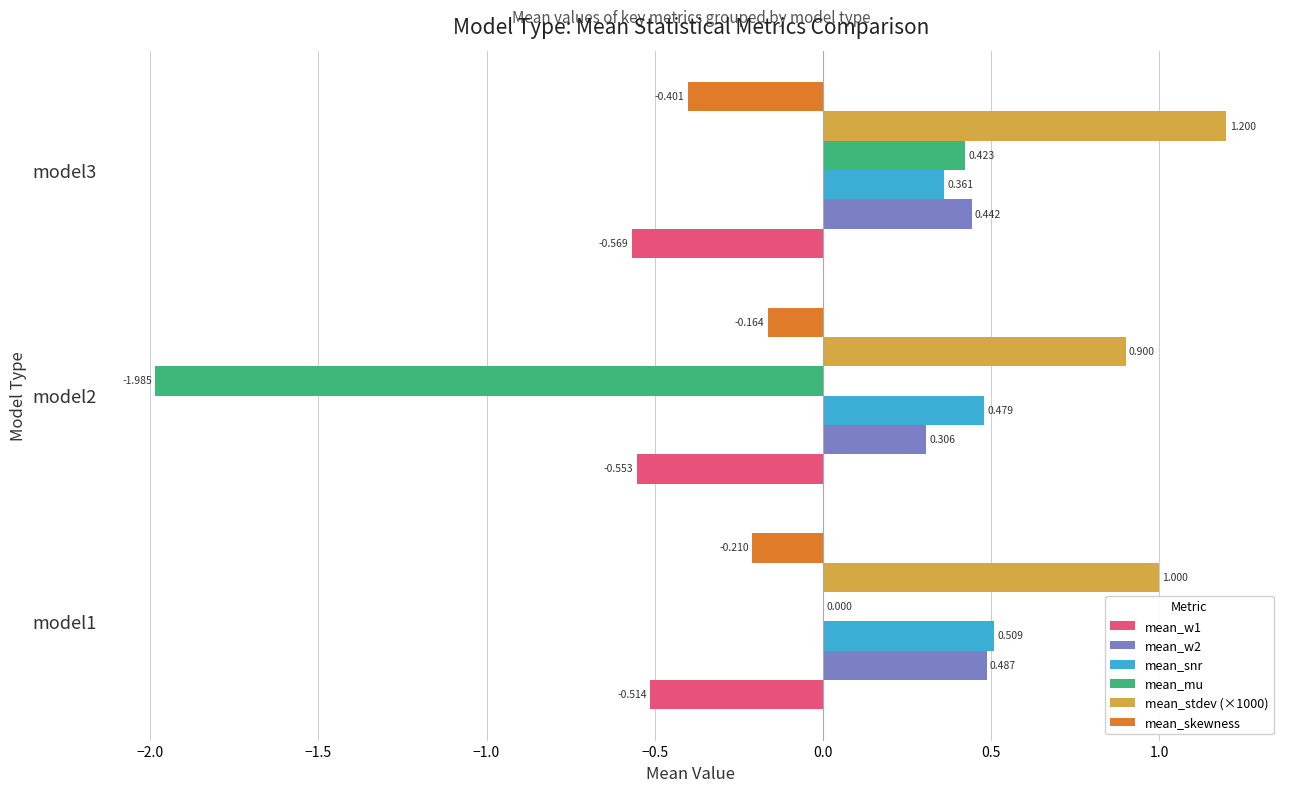

Between model1 and model2, which series saw the biggest shift?

mean_mu